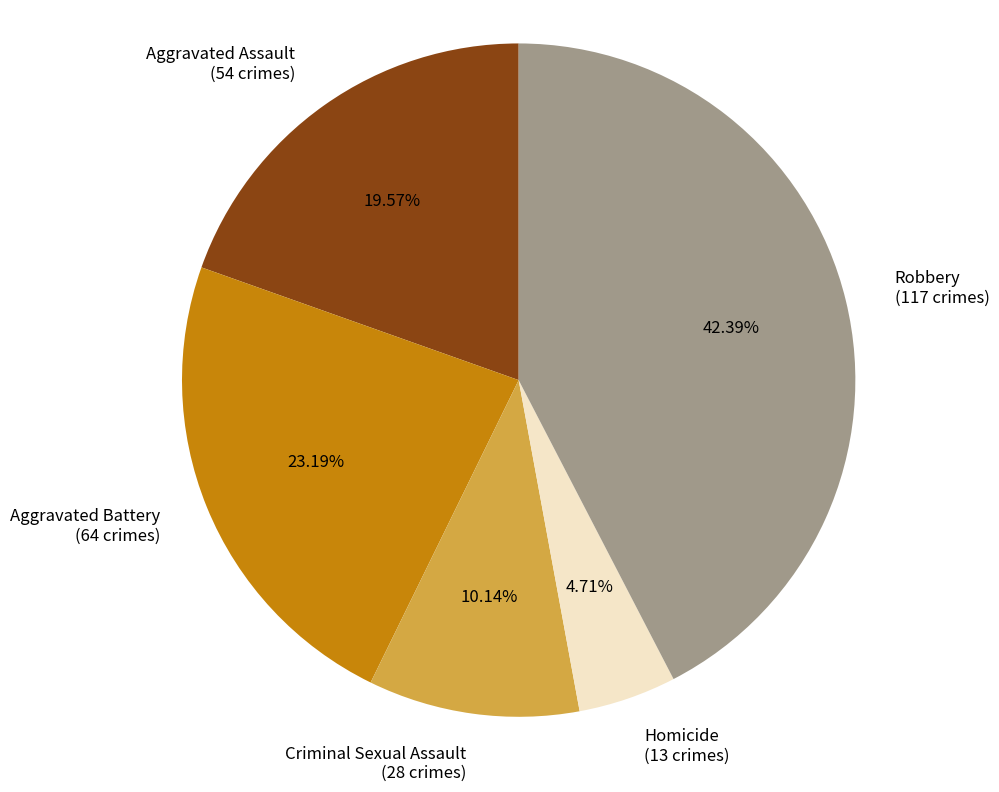

The Aggravated Assault slice represents 32% of the pie. True or false?

False